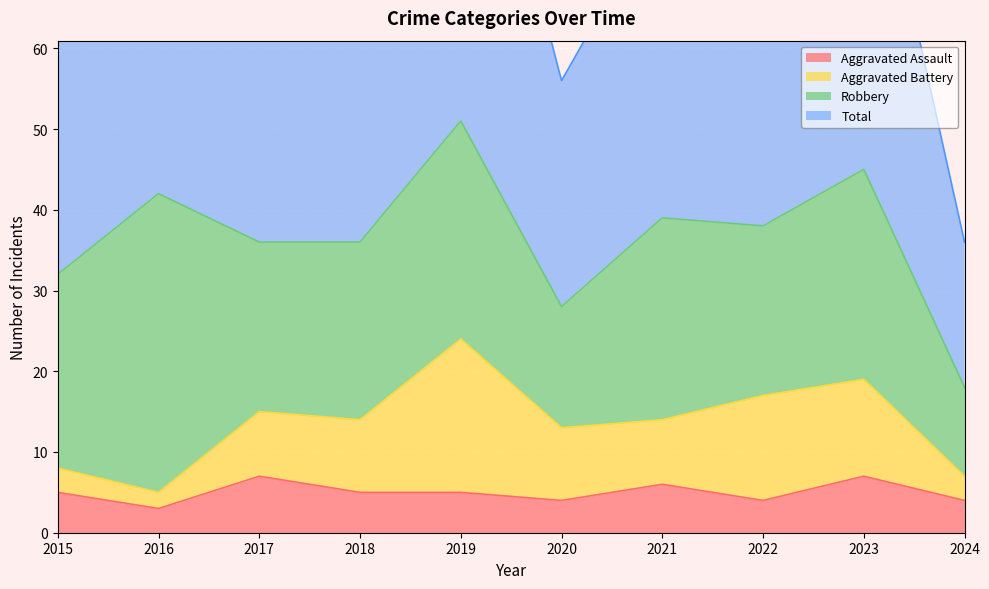

Which label corresponds to the smallest value in the chart?

2016